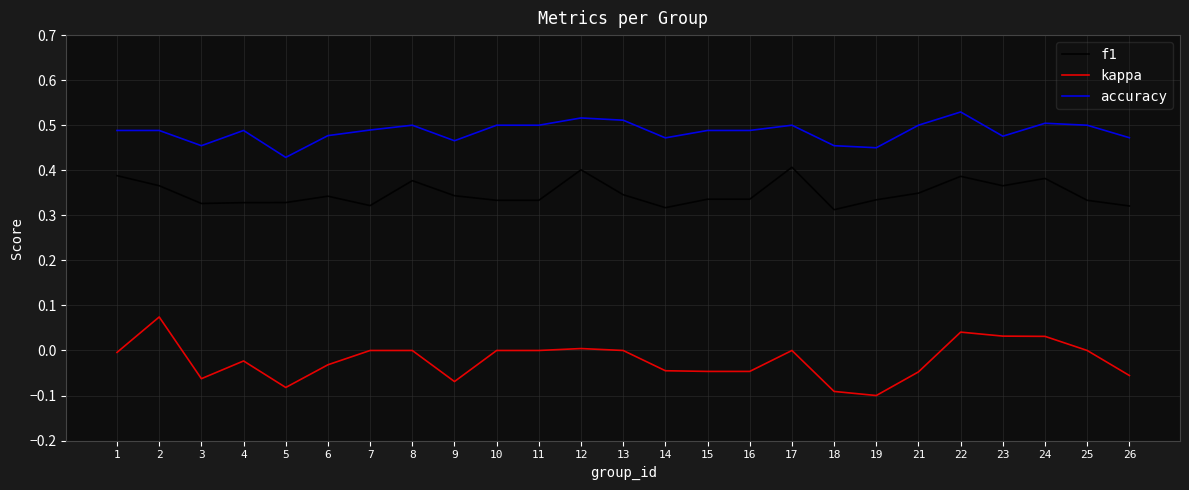

True or false: kappa and accuracy cross at least once.

False